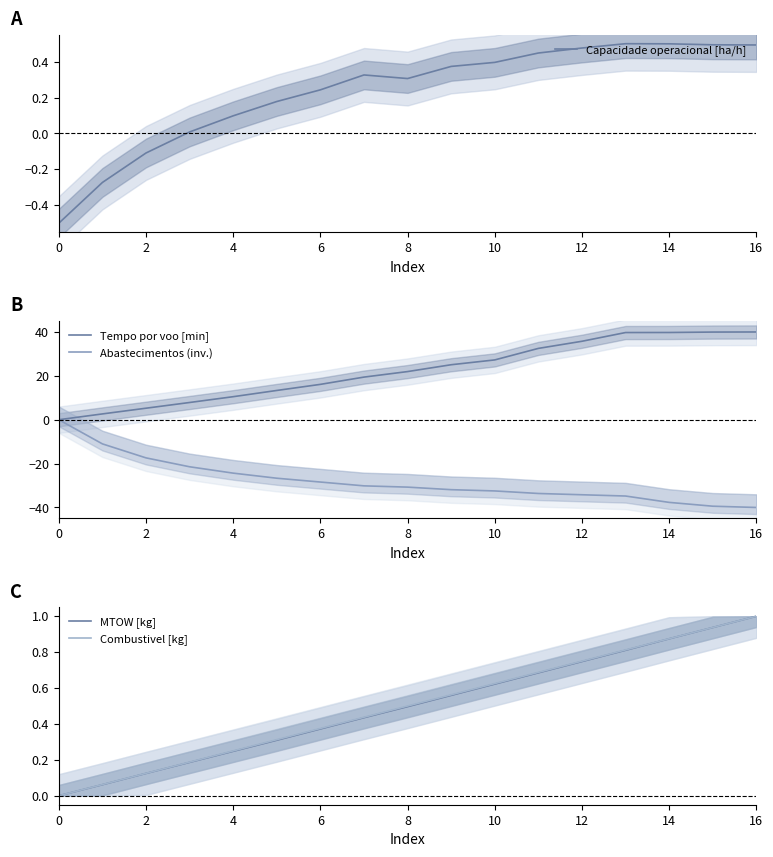

How many data points does each series have?

17